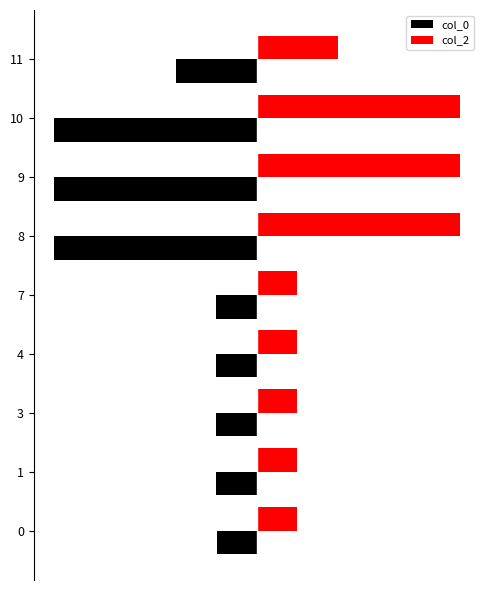

What are all the series names shown in the legend?

col_0, col_2